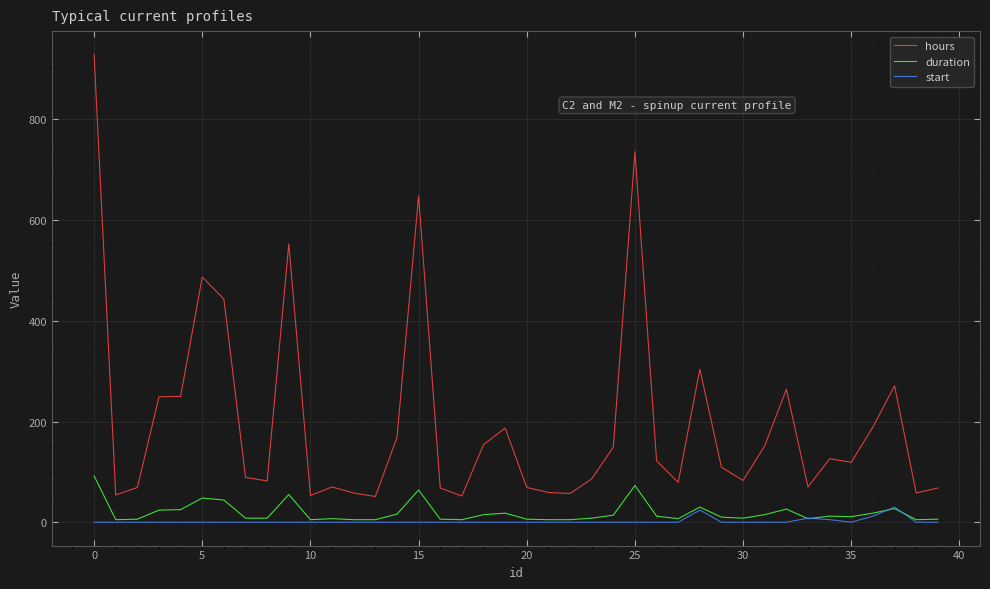

Which series has the widest spread of values?

hours